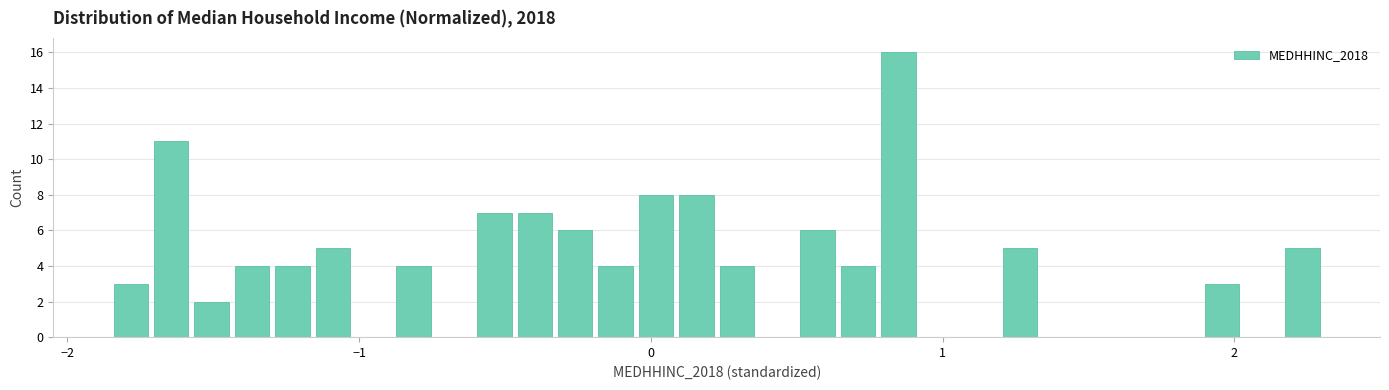

Around what value on the x-axis is the tallest bar? Give the approximate position of its centre, as read against the axis.

0.8